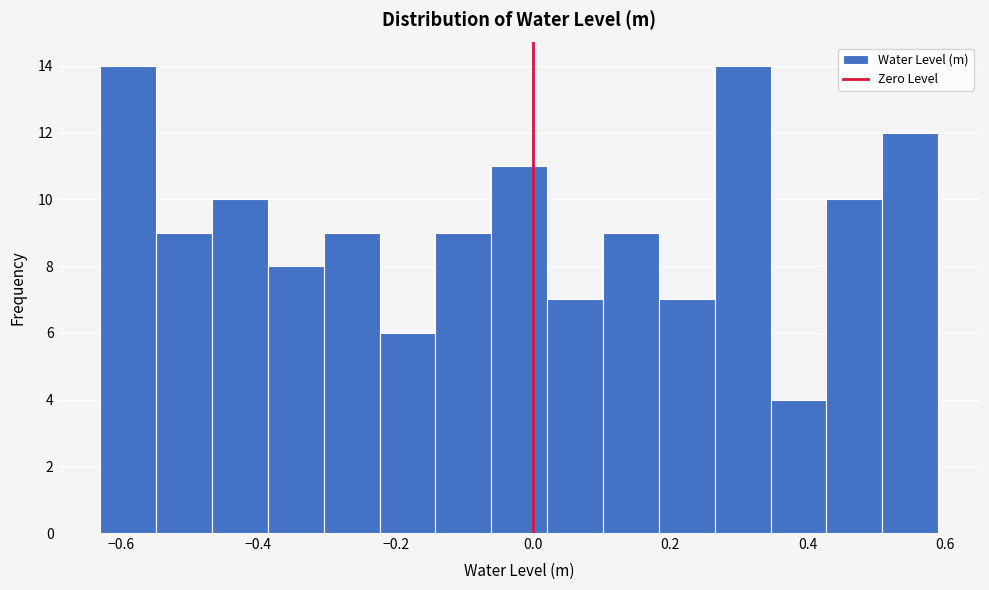

What is the height of the bar covering 0.18 to 0.26 on the x-axis? Neither the bar edges nor the heights are printed on the chart, so give them approximately, as read against the axes.

7